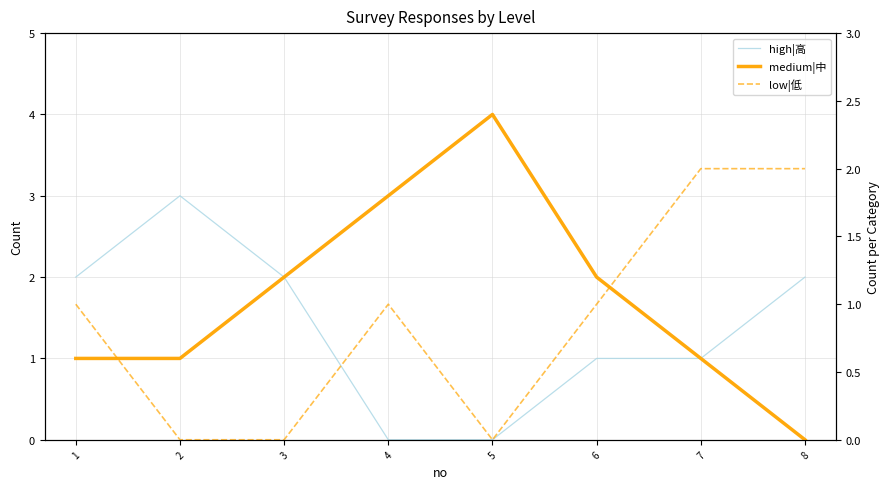

True or false: medium|中 and low|低 intersect in this chart.

True